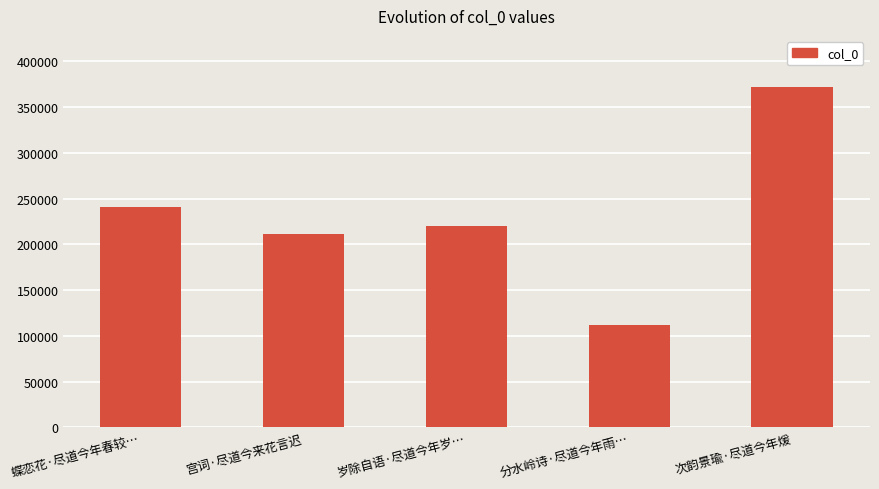

At which category does the chart reach its minimum across all series?

分水岭诗·尽道今年雨…